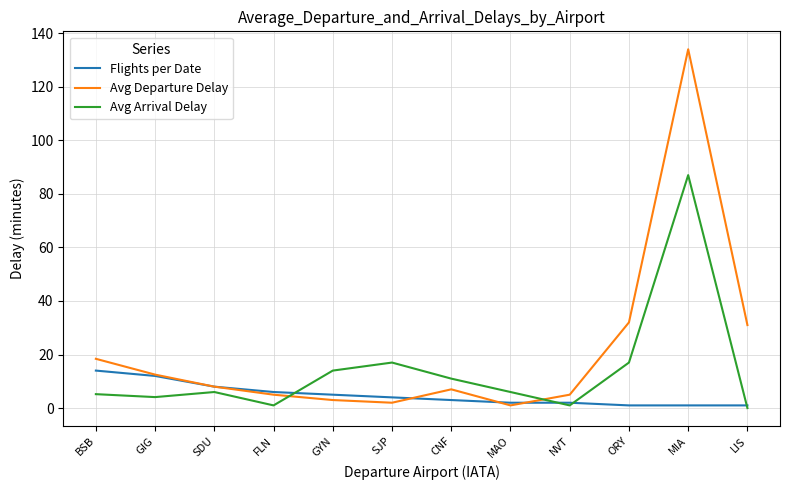

True or false: Flights per Date has a value of 8.0 at SDU.

True